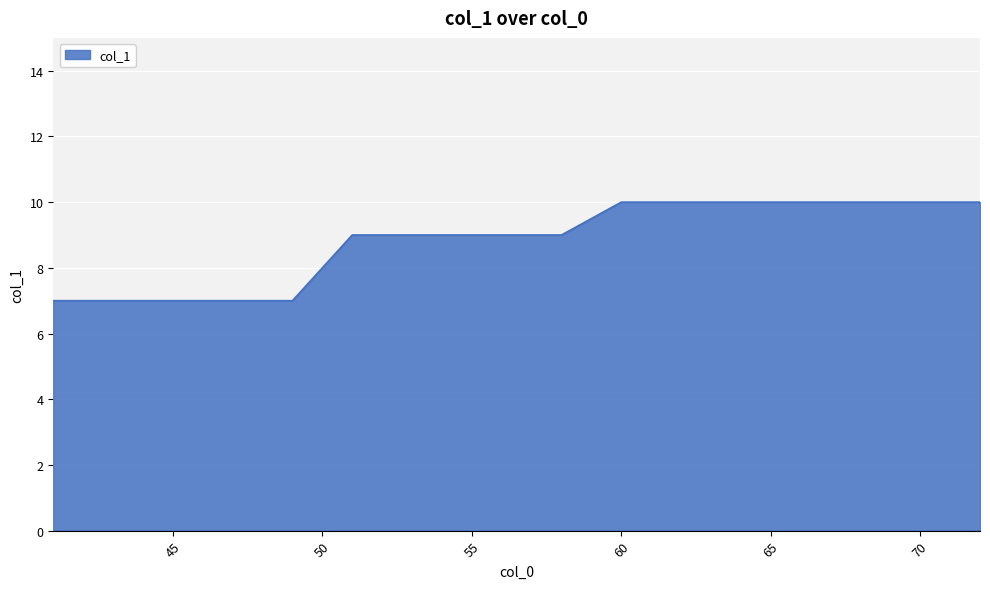

What is the minimum value shown in the chart?

7